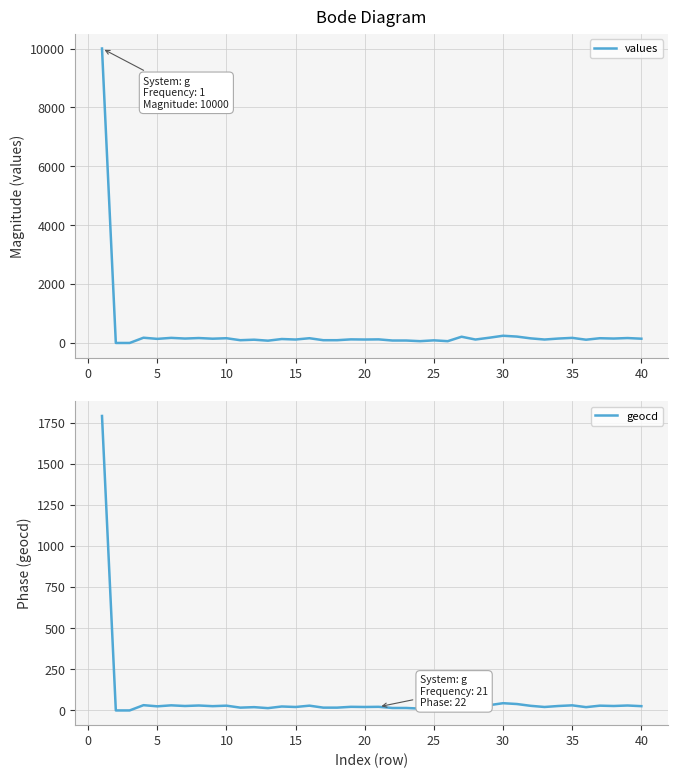

True or false: geocd and values intersect in this chart.

False